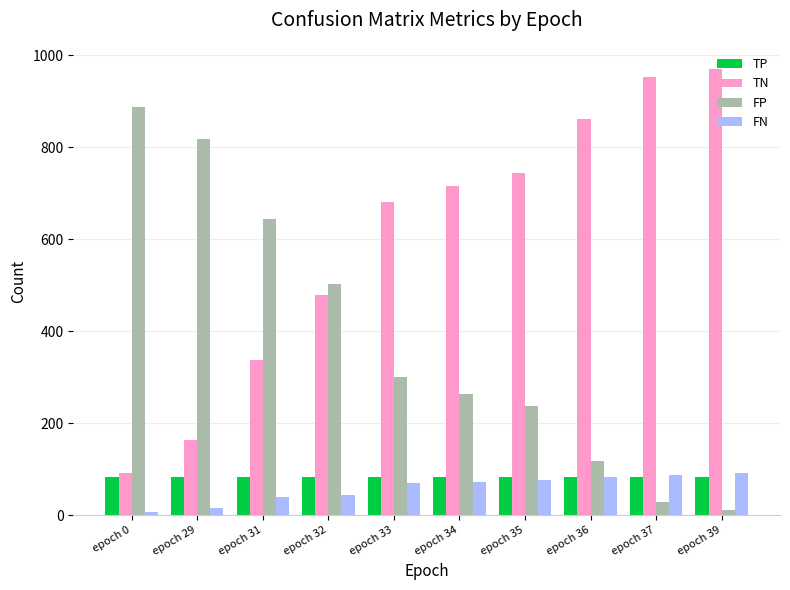

At which label is TN closest to 531?

epoch 32